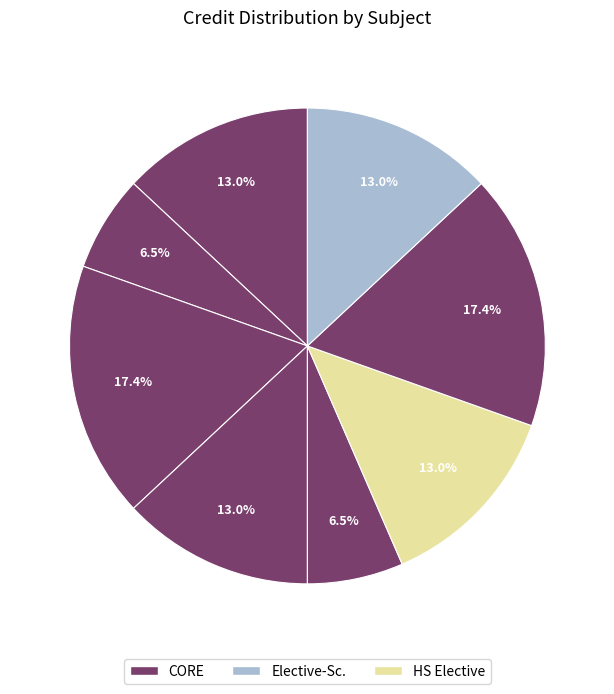

How many segments does this pie chart have?

8